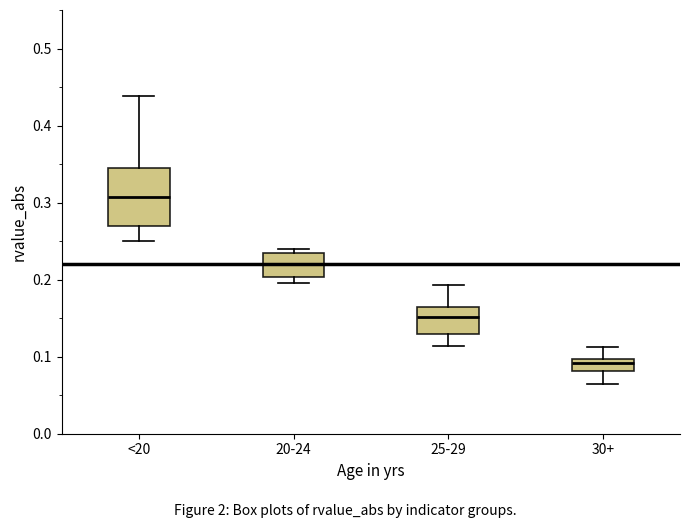

Which box has the lowest median line?

30+